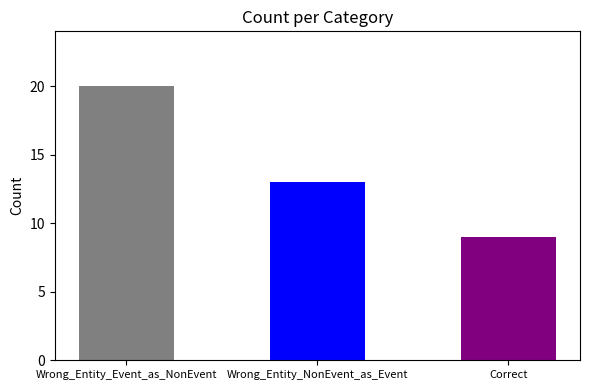

Which label corresponds to the smallest value in the chart?

Correct